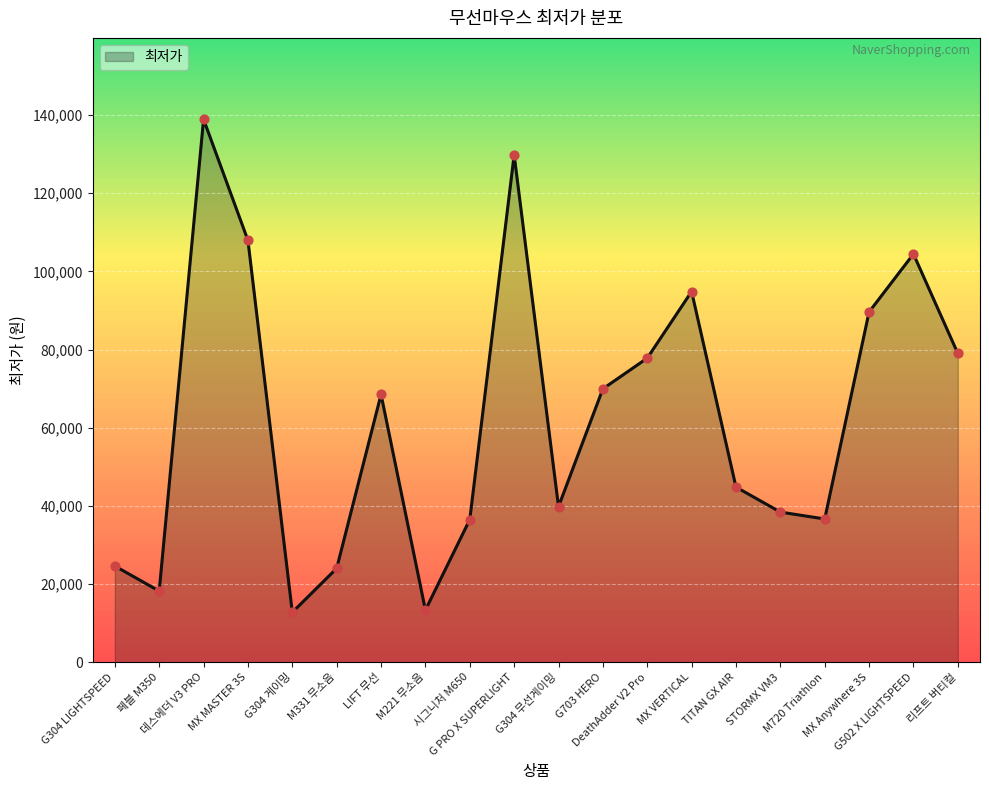

What is the change in value from 데스에더 V3 PRO to G502 X LIGHTSPEED?

-34460